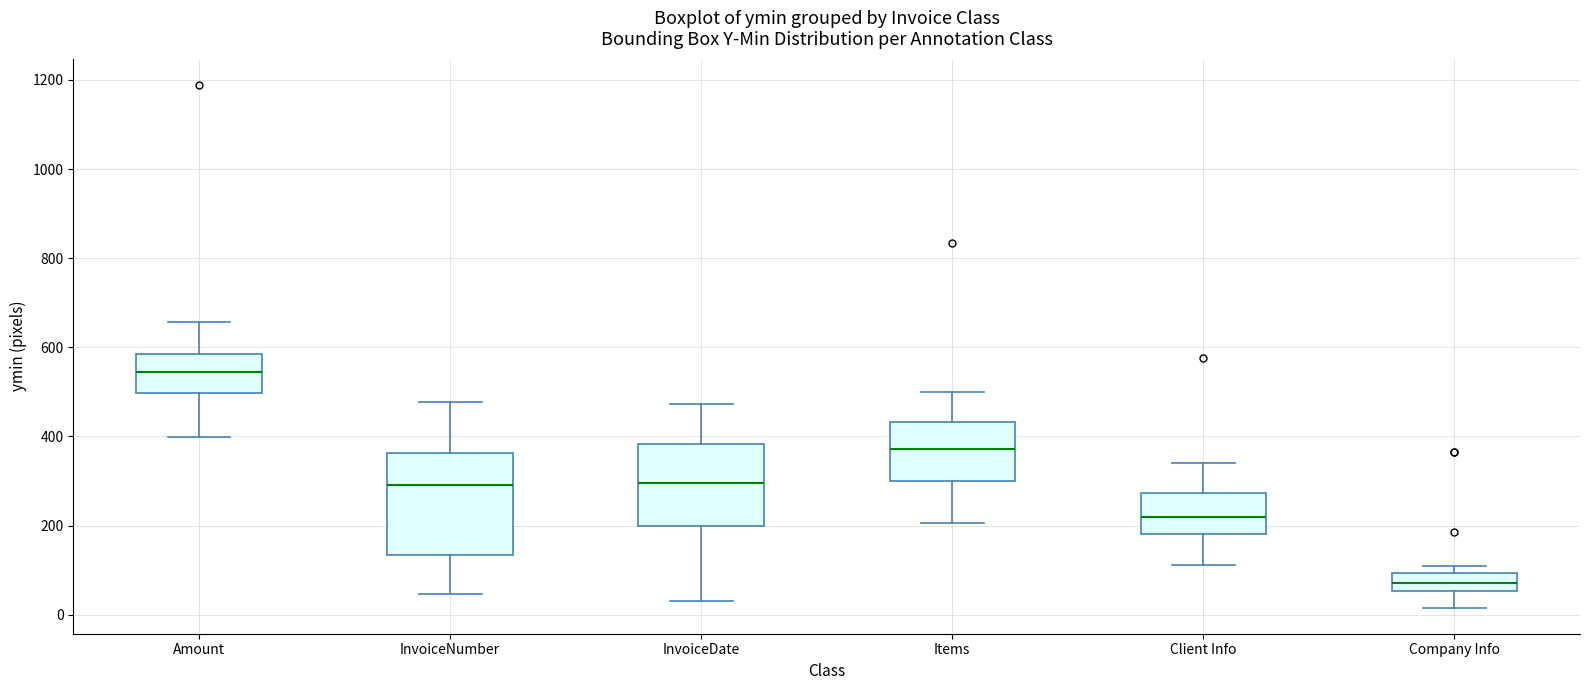

Where is the upper edge of the box for Client Info on the y-axis? The values are not printed on the chart, so give them approximately, as read against the axis.

280